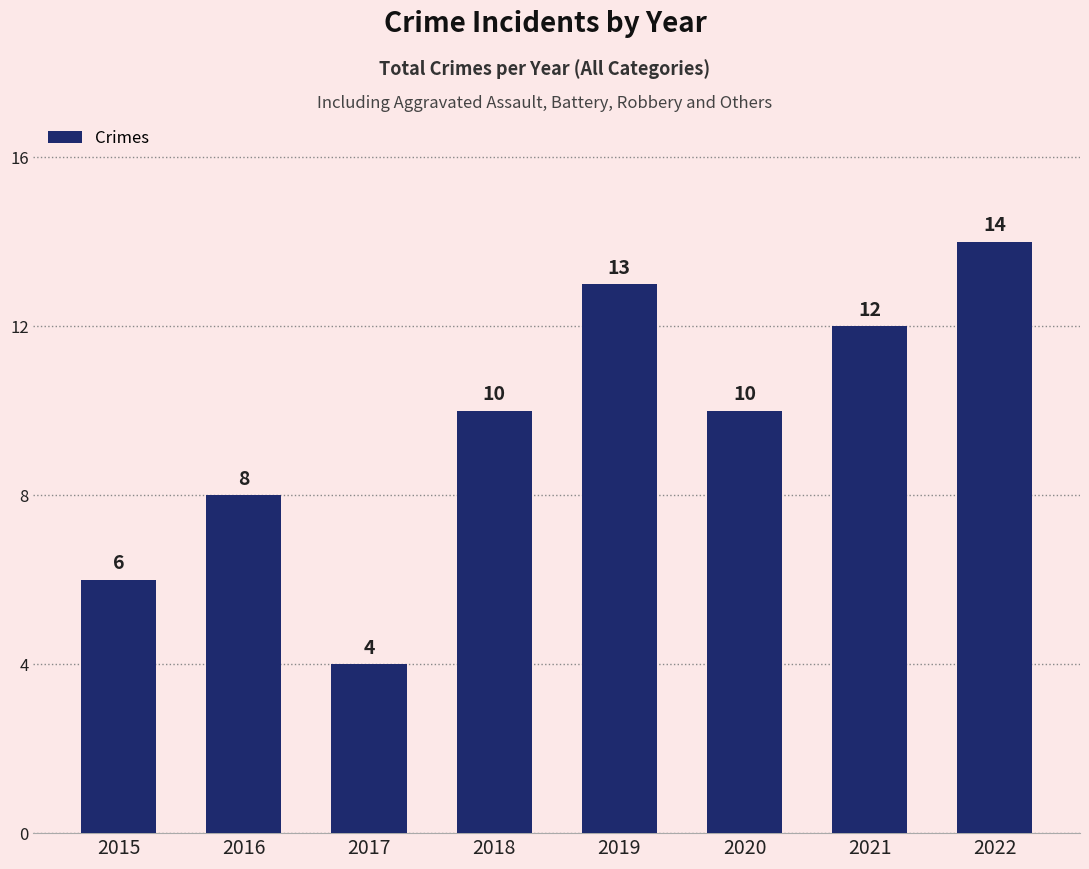

What is the maximum value shown in the chart?

14